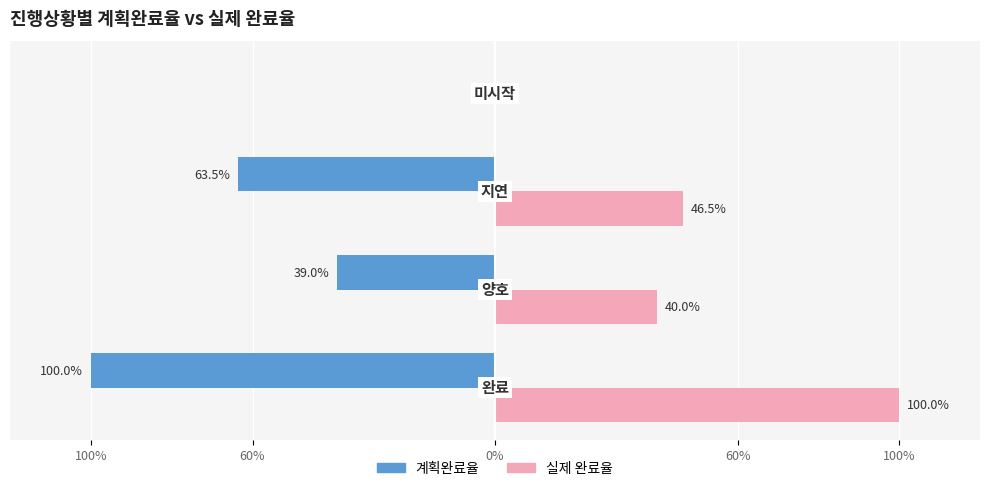

What are all the series names shown in the legend?

계획완료율, 실제 완료율